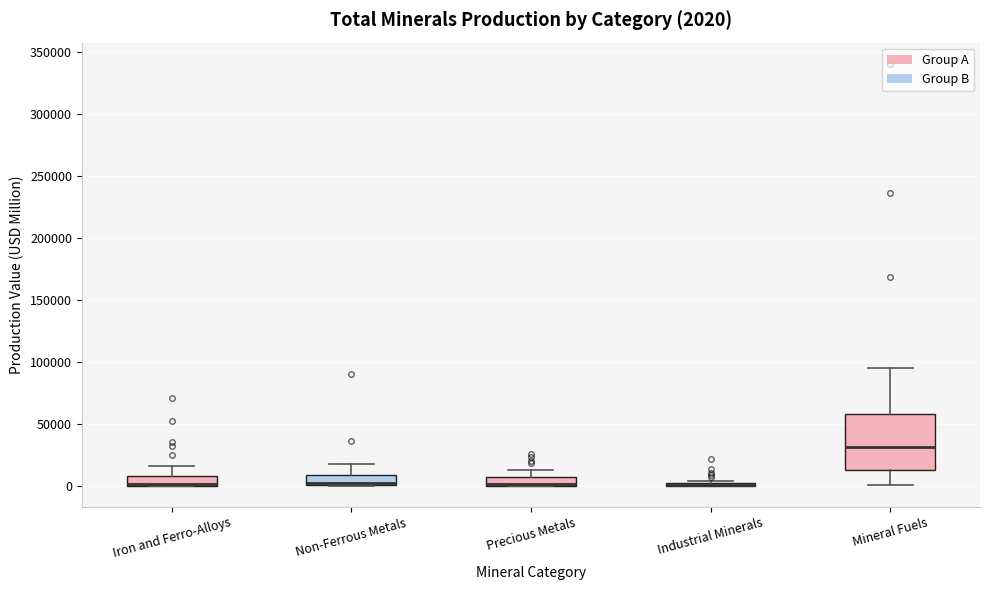

Comparing the boxes themselves (not the whiskers), which one is the tallest?

Mineral Fuels